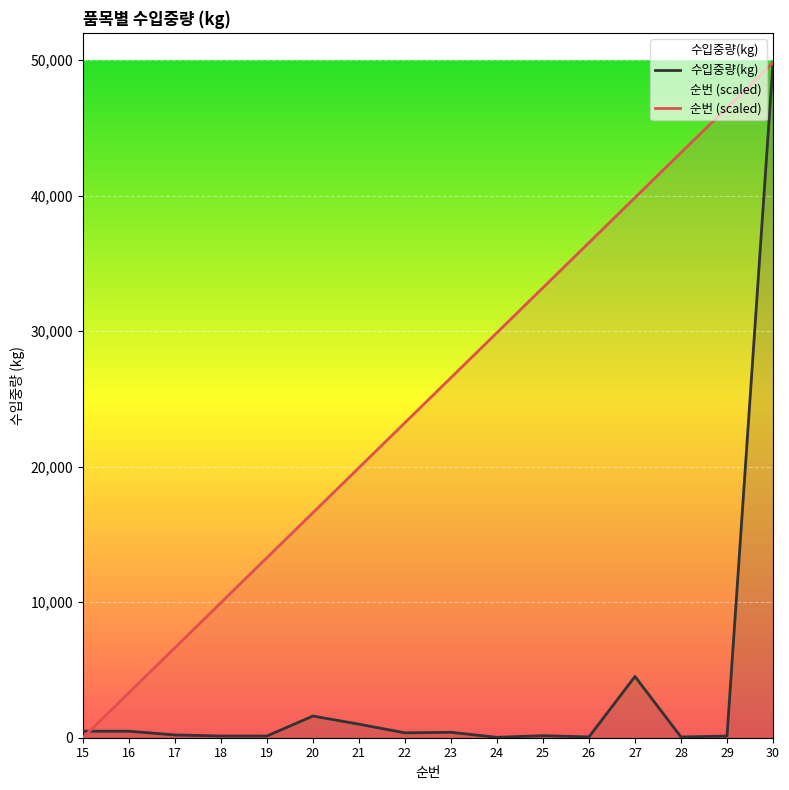

Where do 수입중량(kg) and 순번 first cross each other?

15 and 16